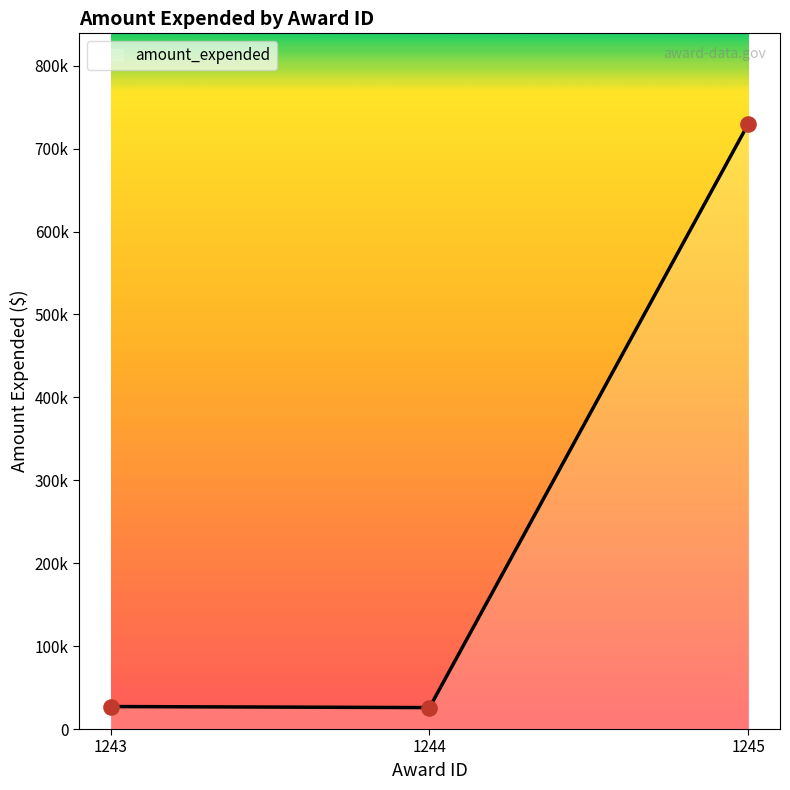

Is this an area chart (filled region under the line)?

Yes